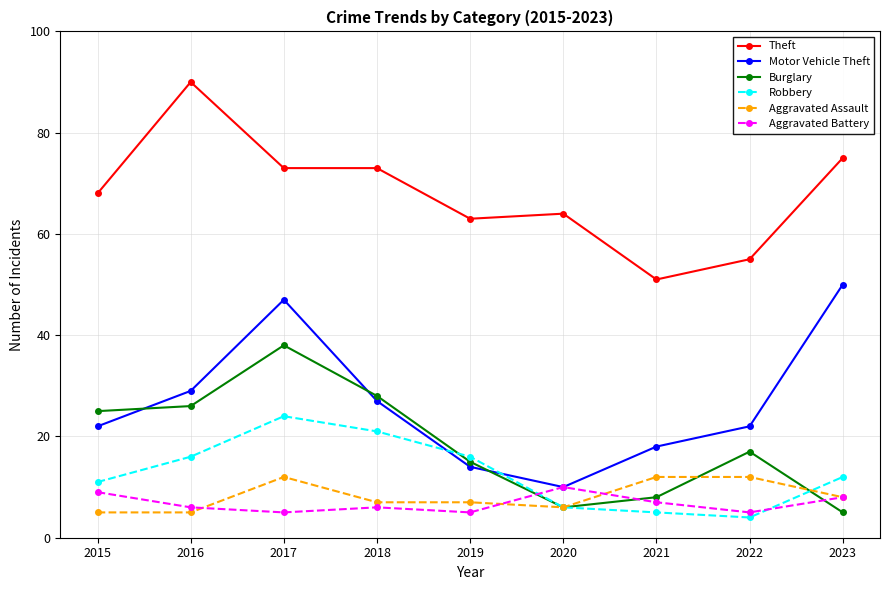

What are all the series names shown in the legend?

Theft, Motor Vehicle Theft, Burglary, Robbery, Aggravated Assault, Aggravated Battery